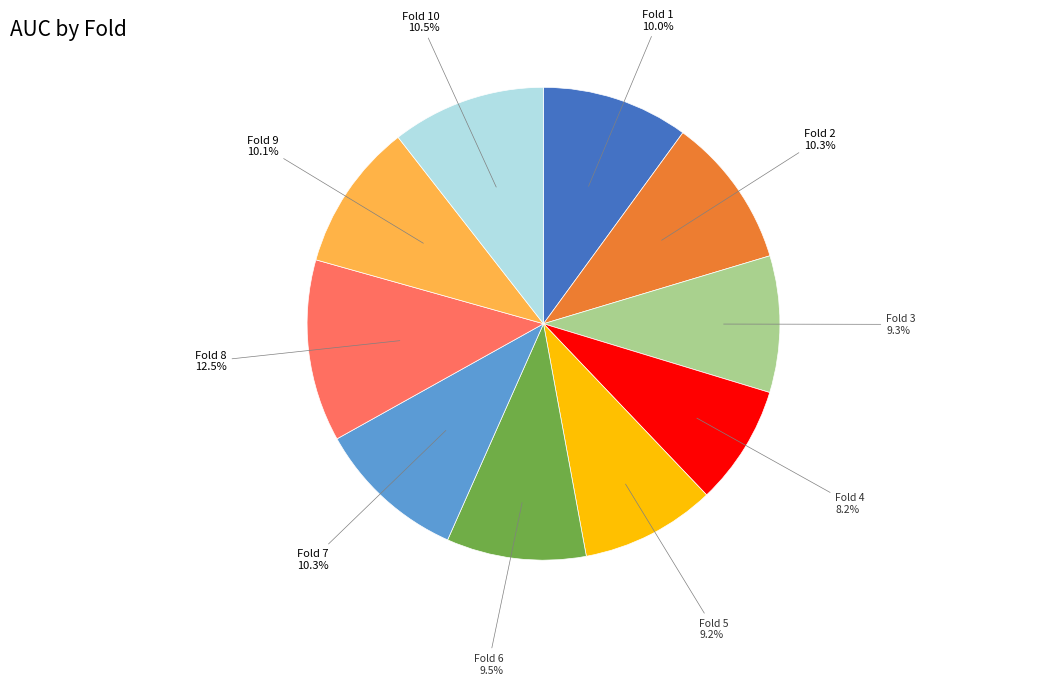

How many segments does this pie chart have?

10